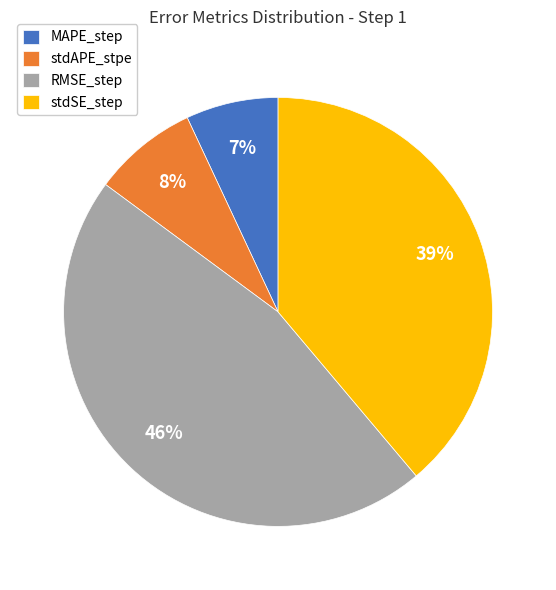

Is it true that RMSE_step is 57% of the pie?

False